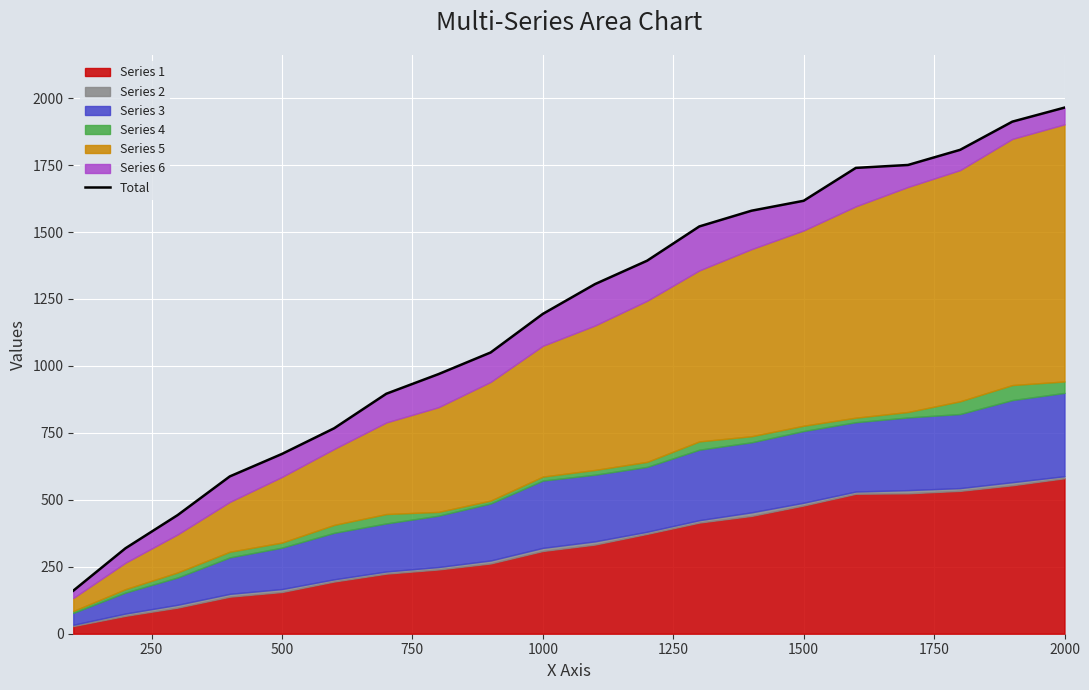

What is the difference between the values at 1250 and 14?

849.5